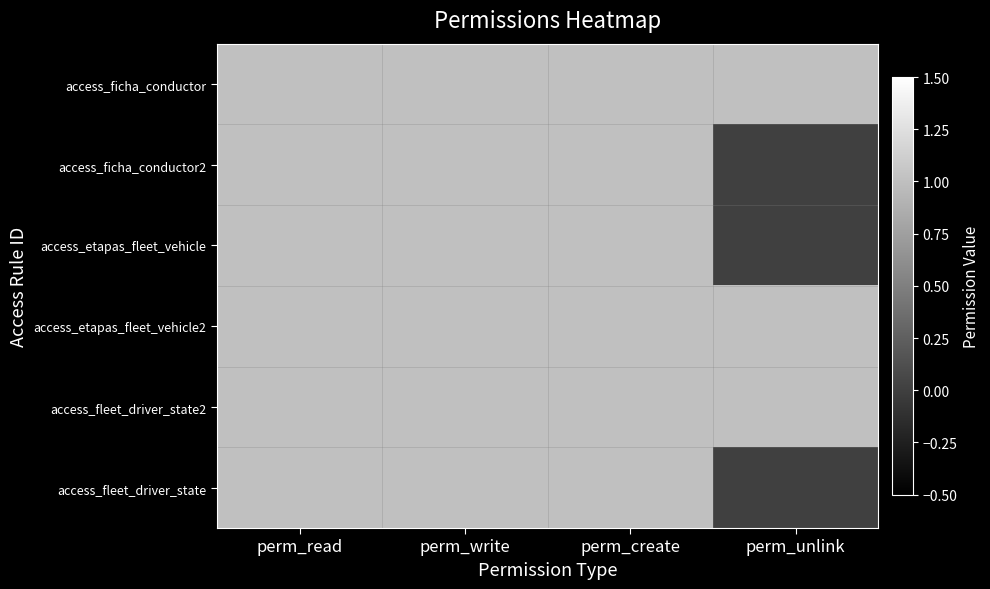

Reading left to right, extract all data points from this chart.

access_ficha_conductor: perm_read=1	perm_write=1	perm_create=1	perm_unlink=1
access_ficha_conductor2: perm_read=1	perm_write=1	perm_create=1	perm_unlink=0
access_etapas_fleet_vehicle: perm_read=1	perm_write=1	perm_create=1	perm_unlink=0
access_etapas_fleet_vehicle2: perm_read=1	perm_write=1	perm_create=1	perm_unlink=1
access_fleet_driver_state2: perm_read=1	perm_write=1	perm_create=1	perm_unlink=1
access_fleet_driver_state: perm_read=1	perm_write=1	perm_create=1	perm_unlink=0